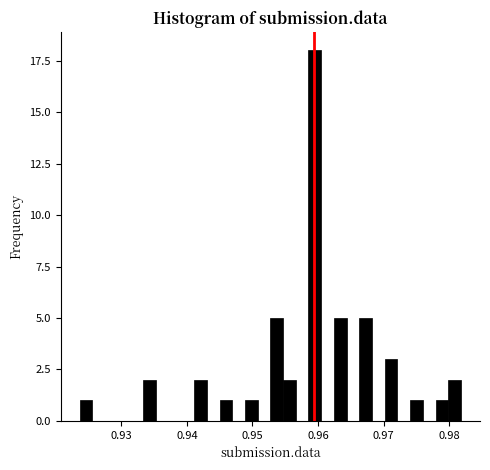

Read against the x-axis, roughly where is the centre of the tallest bar?

0.960